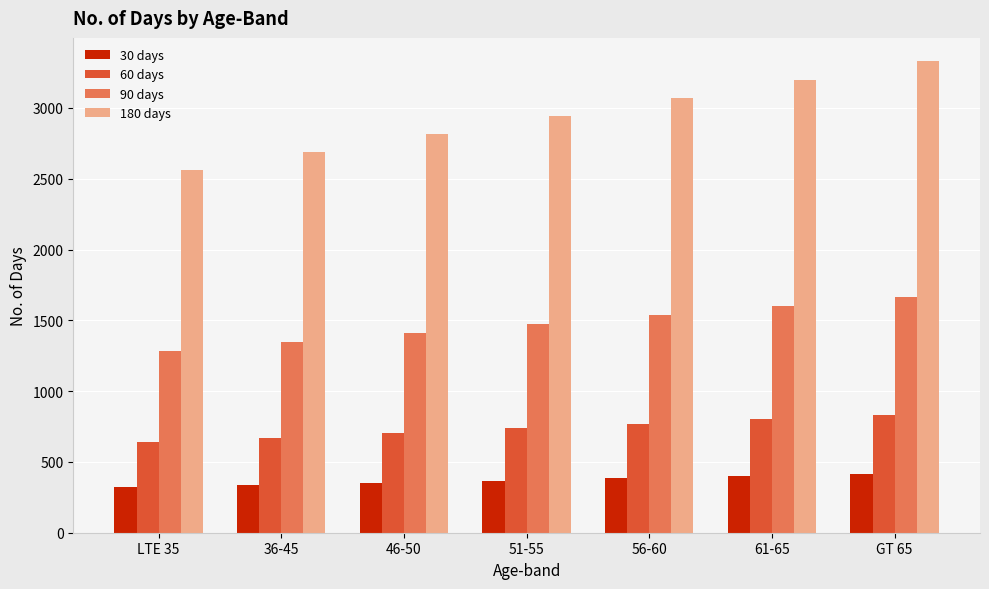

List the series in order of their peak value, lowest first.

30 days, 60 days, 90 days, 180 days